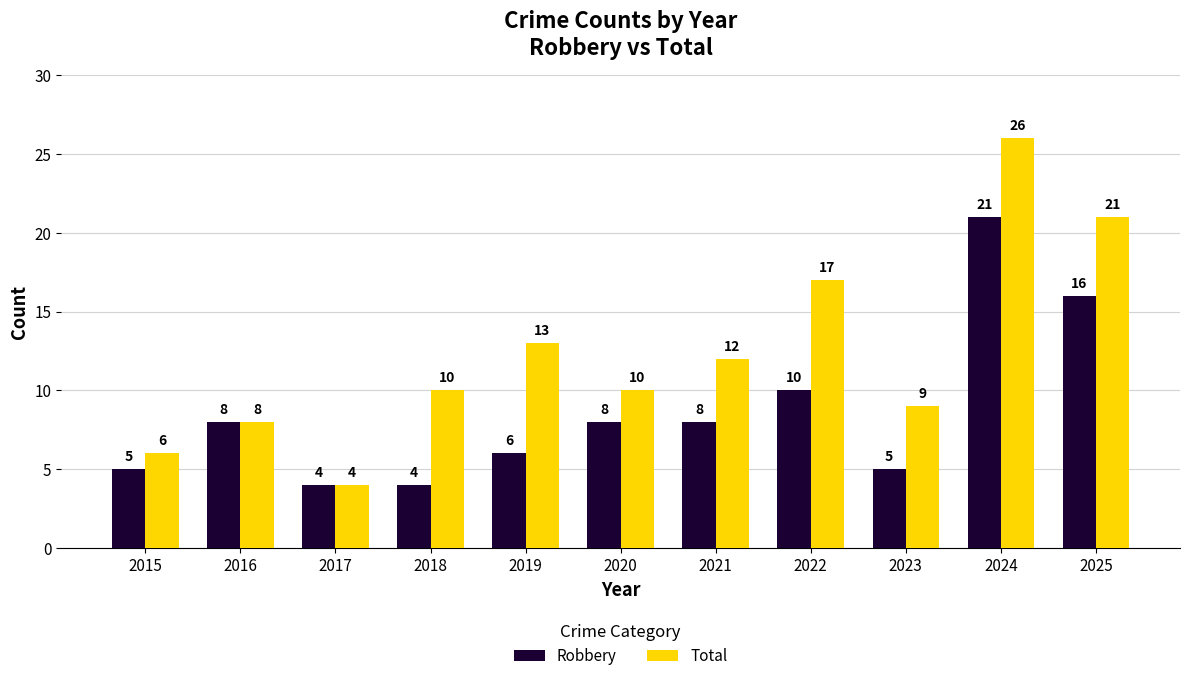

List the series in order of their overall mean, highest first.

Total, Robbery